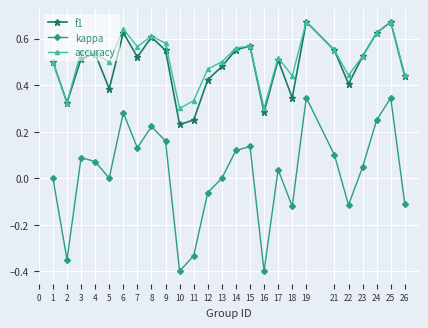

How many data points does each series have?

25